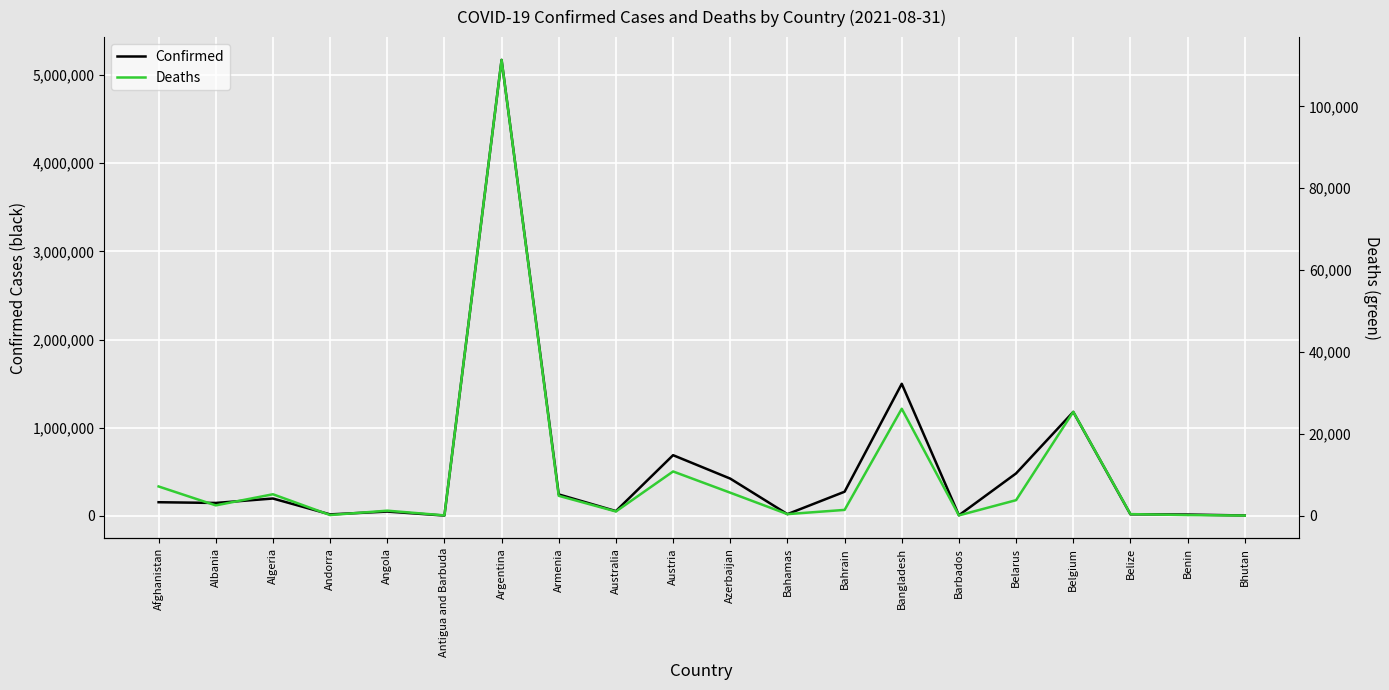

What is the greatest value displayed?

5173531